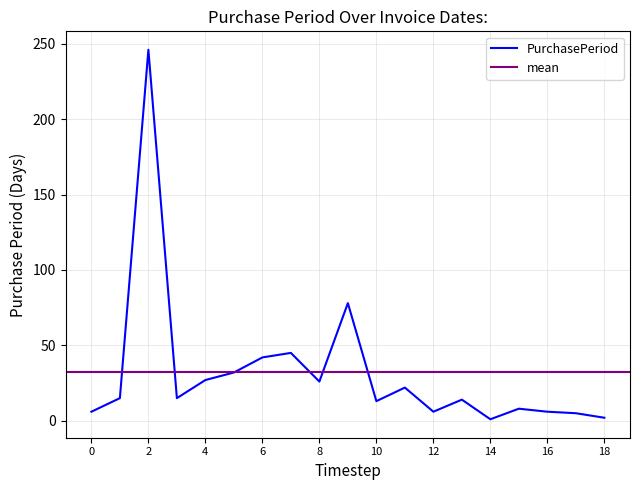

What is the difference between the maximum and minimum values?

245